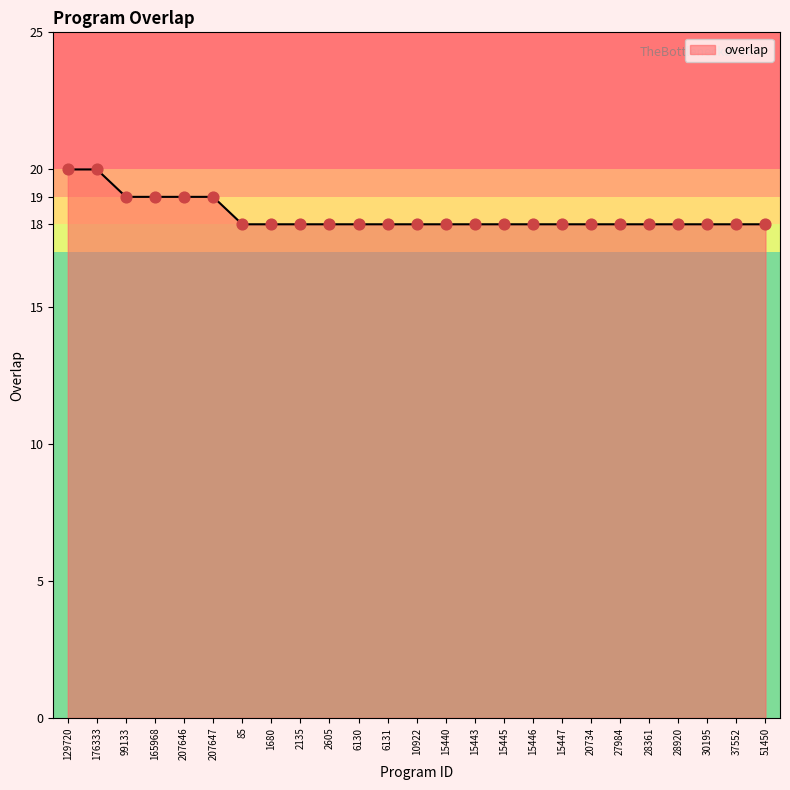

Between 37552 and 129720, which is larger?

129720